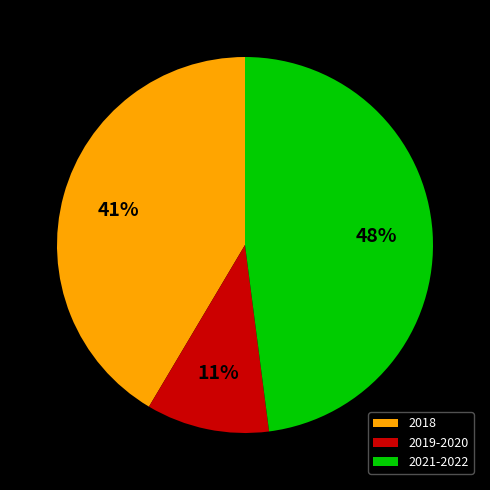

To the nearest percent, what percentage of the pie is 2019-2020?

11%